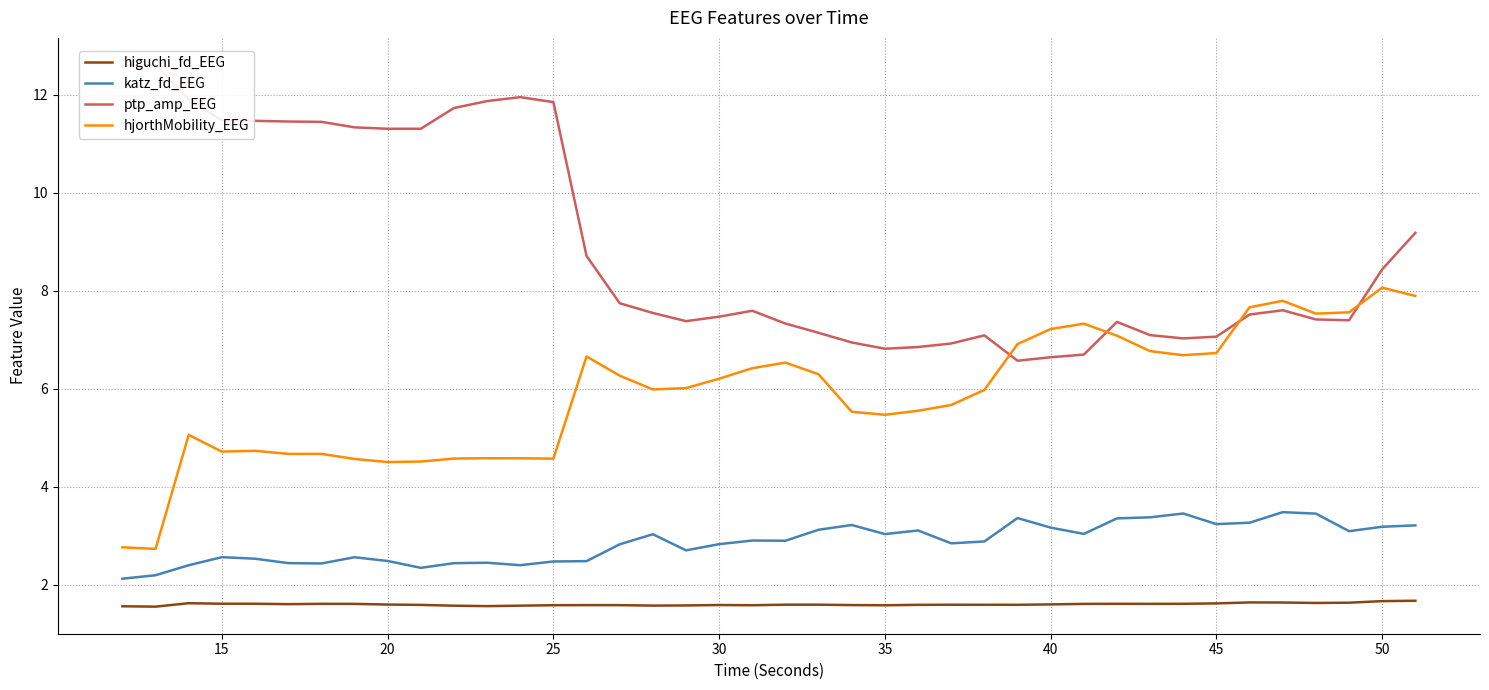

True or false: katz_fd_EEG has a value of 3.9 at 30.

False